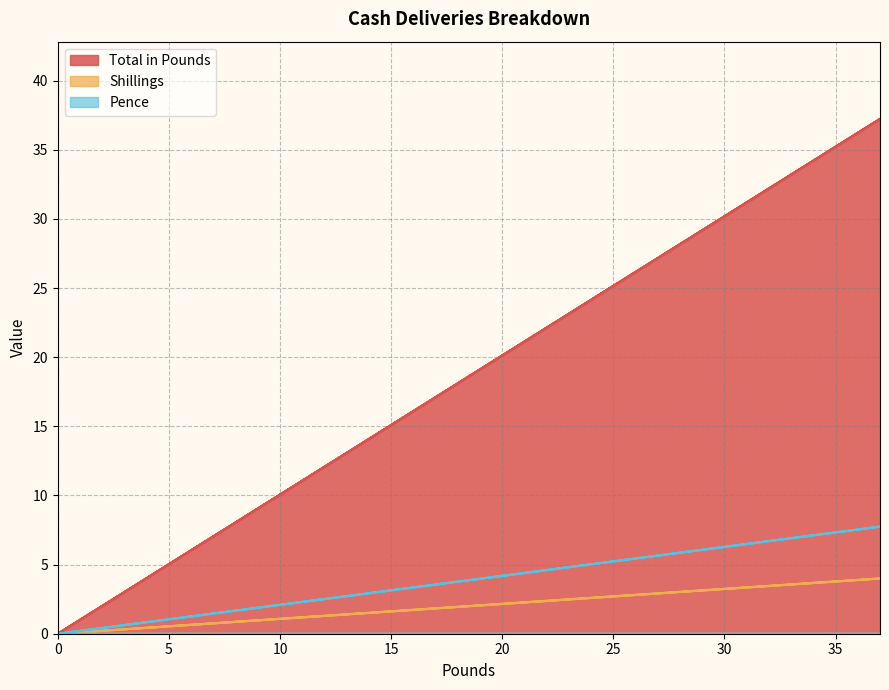

Is it true that Shillings equals 5.4 at 37?

False